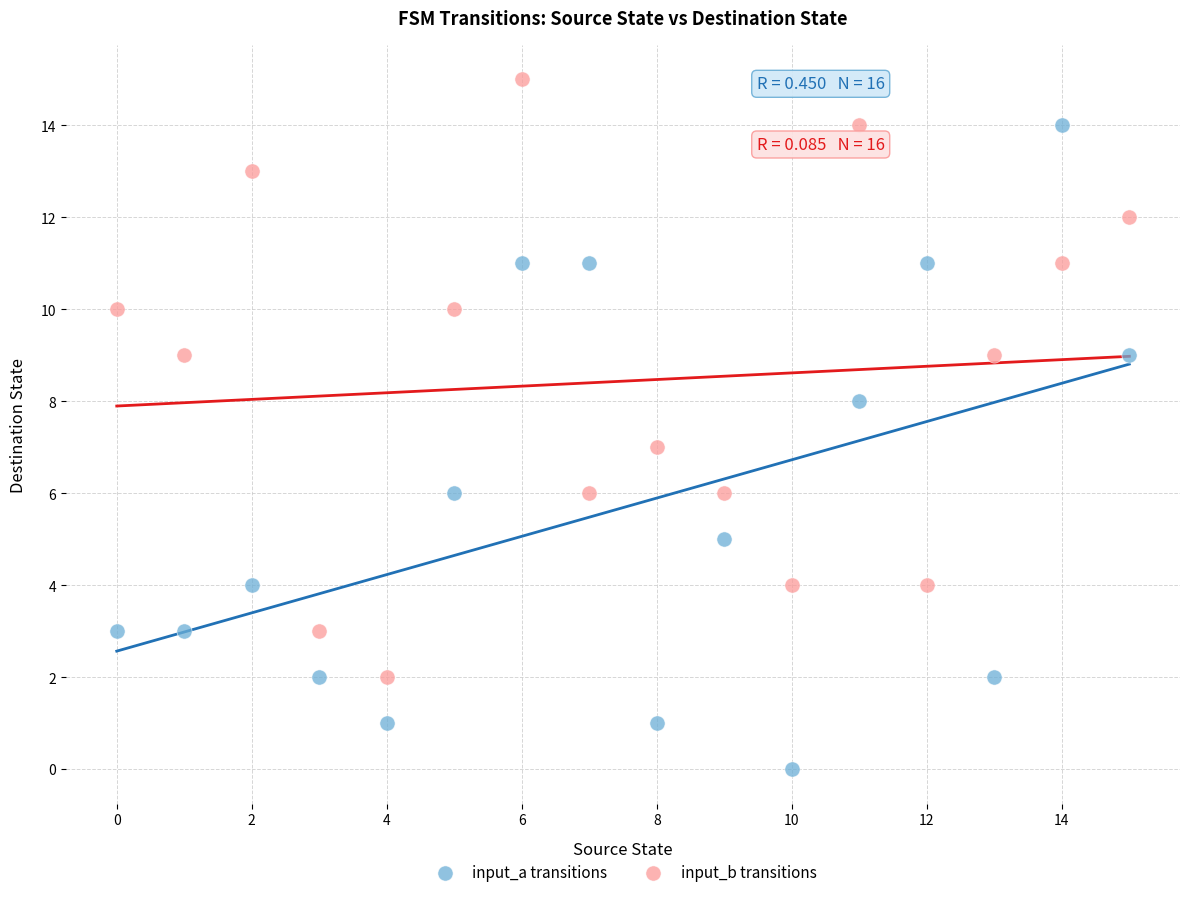

Which series contains the lowest Y value?

input_a transitions